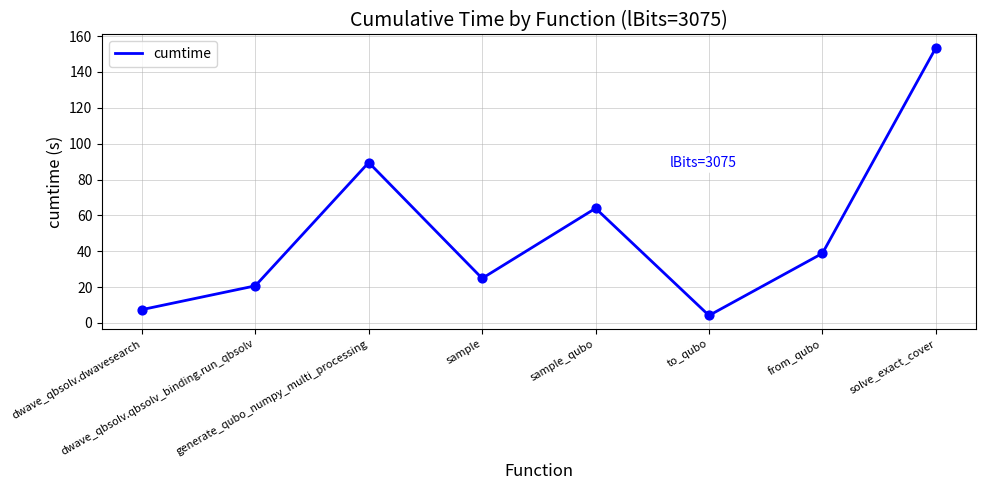

Between to_qubo and solve_exact_cover, which is larger?

solve_exact_cover